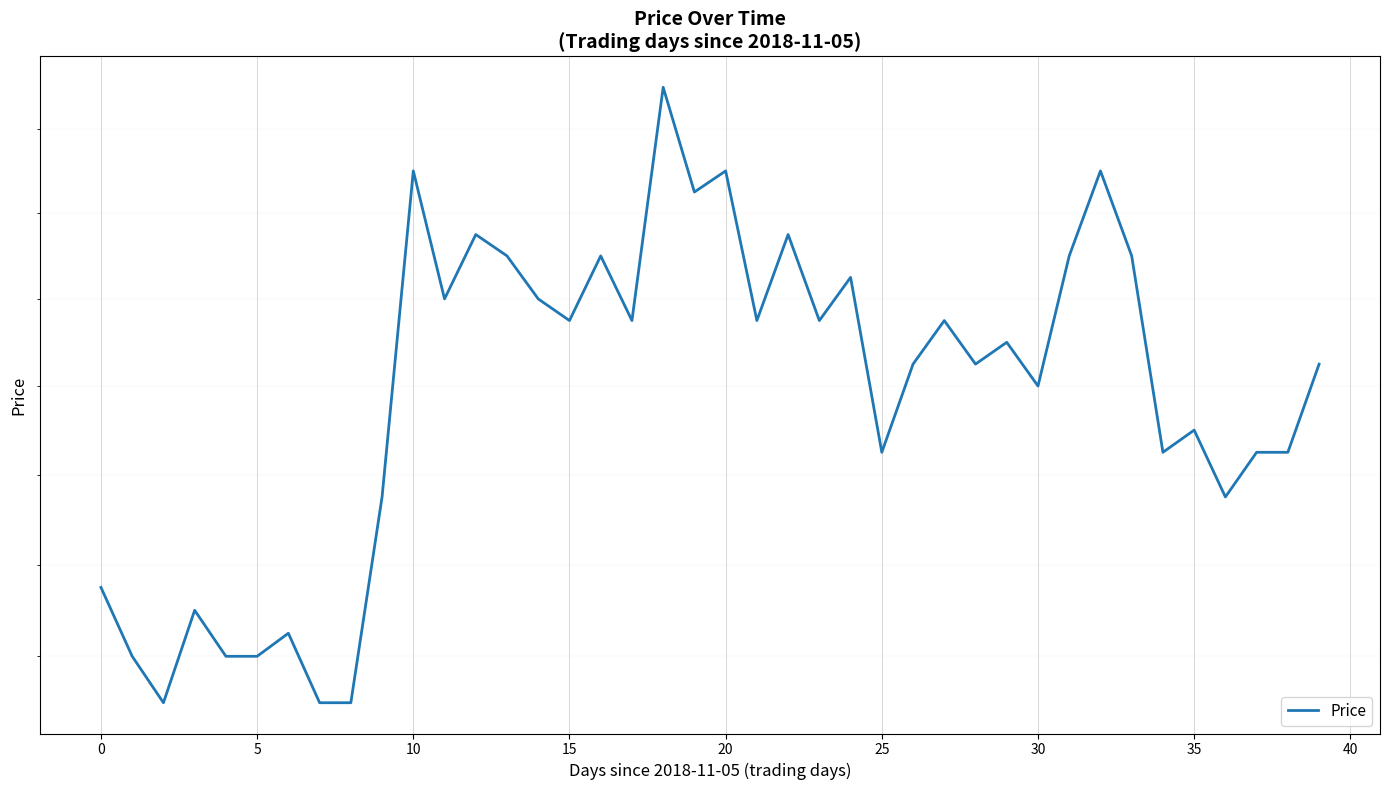

How many points are higher than both their immediate neighbors (excluding endpoints)?

13